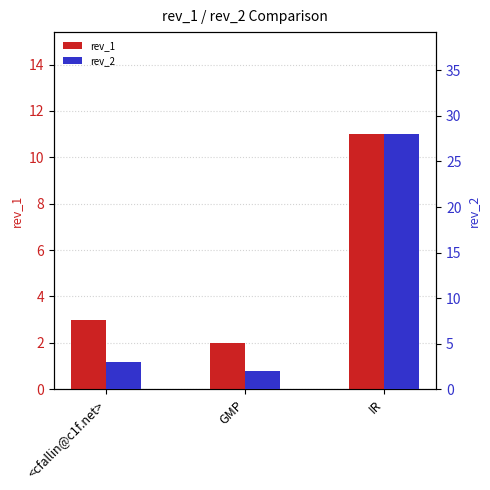

The value of rev_1 at IR is 11. True or false?

True